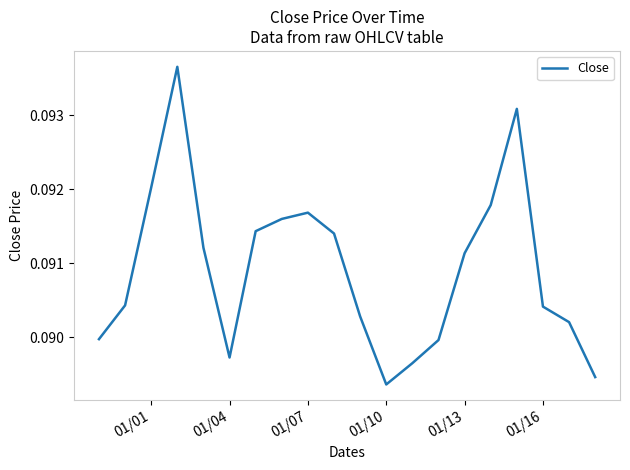

What is the maximum value shown in the chart?

0.1